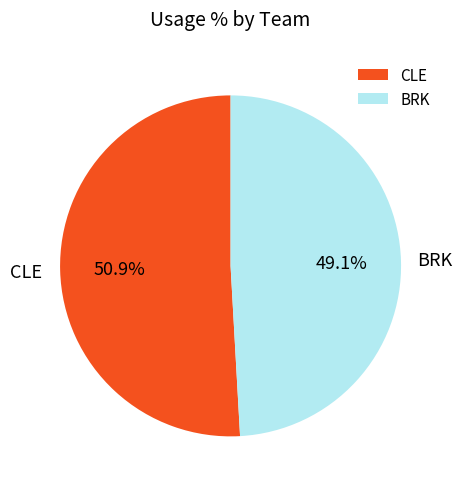

What is the majority slice?

CLE